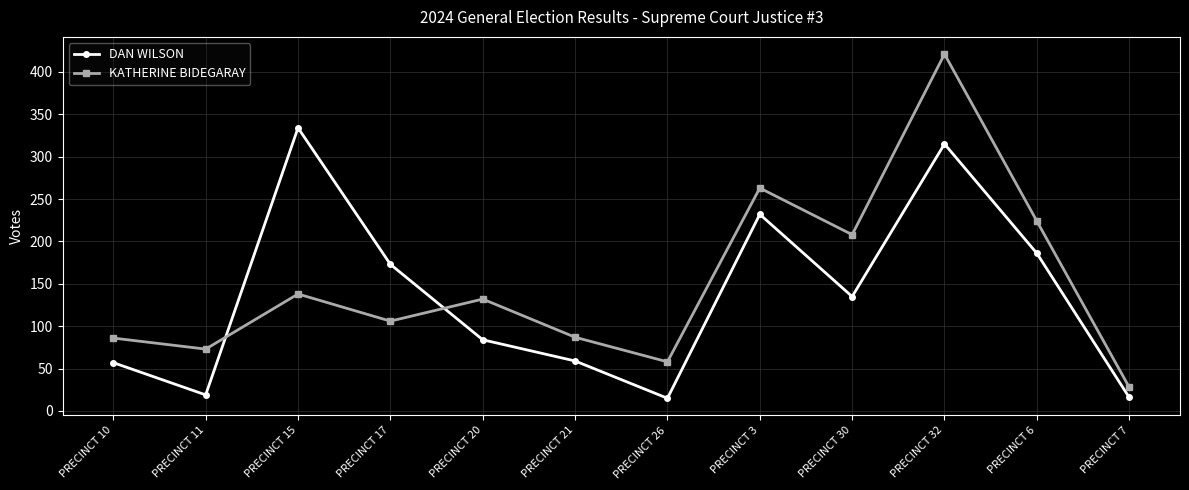

At which category is the sum across all series the highest?

PRECINCT 32